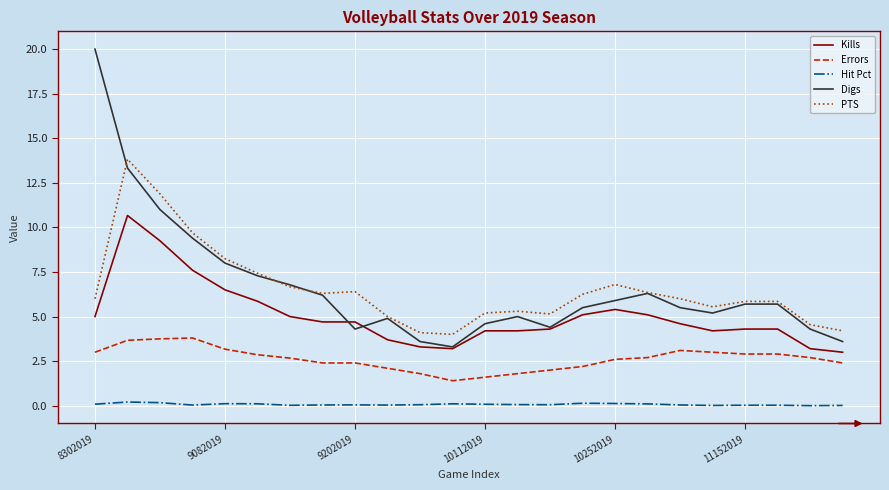

True or false: Kills and Errors cross at least once.

False